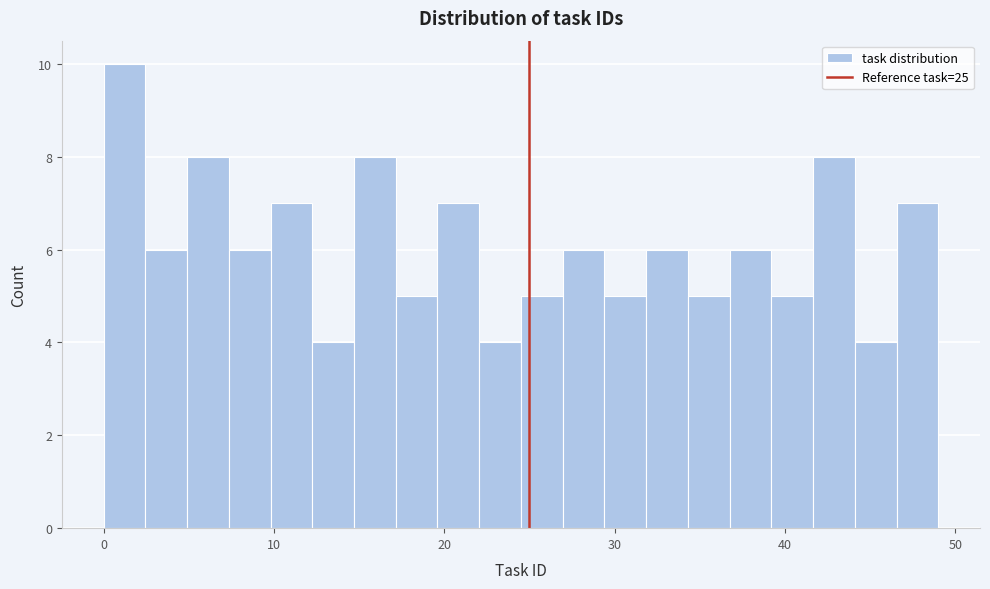

Read against the x-axis, roughly where is the centre of the tallest bar?

1